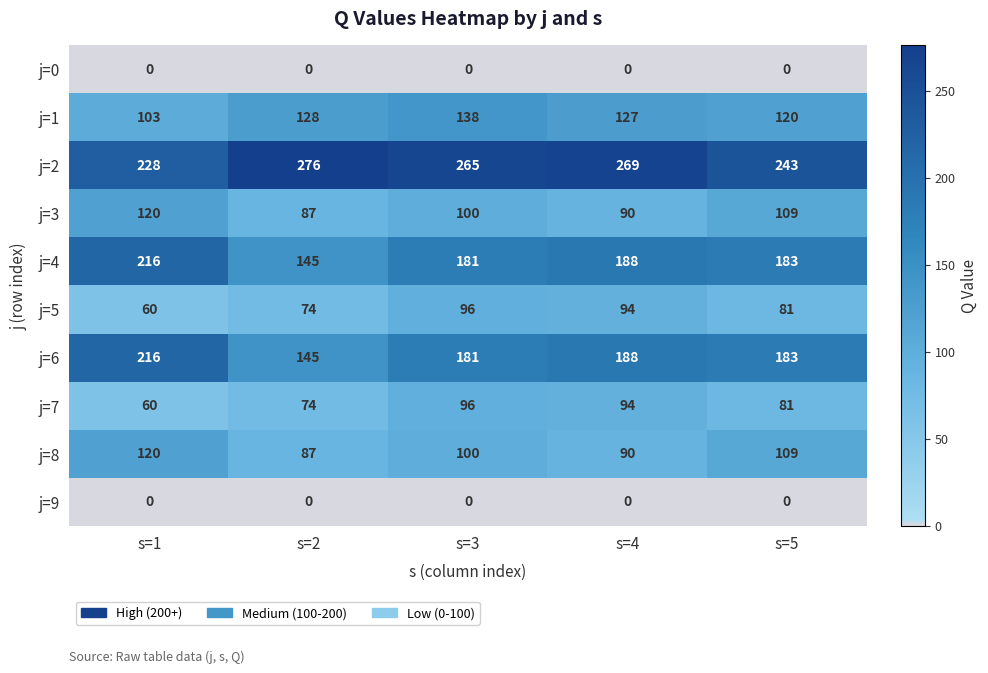

List the labels in order of j=8 value, largest first.

s=1, s=5, s=3, s=4, s=2